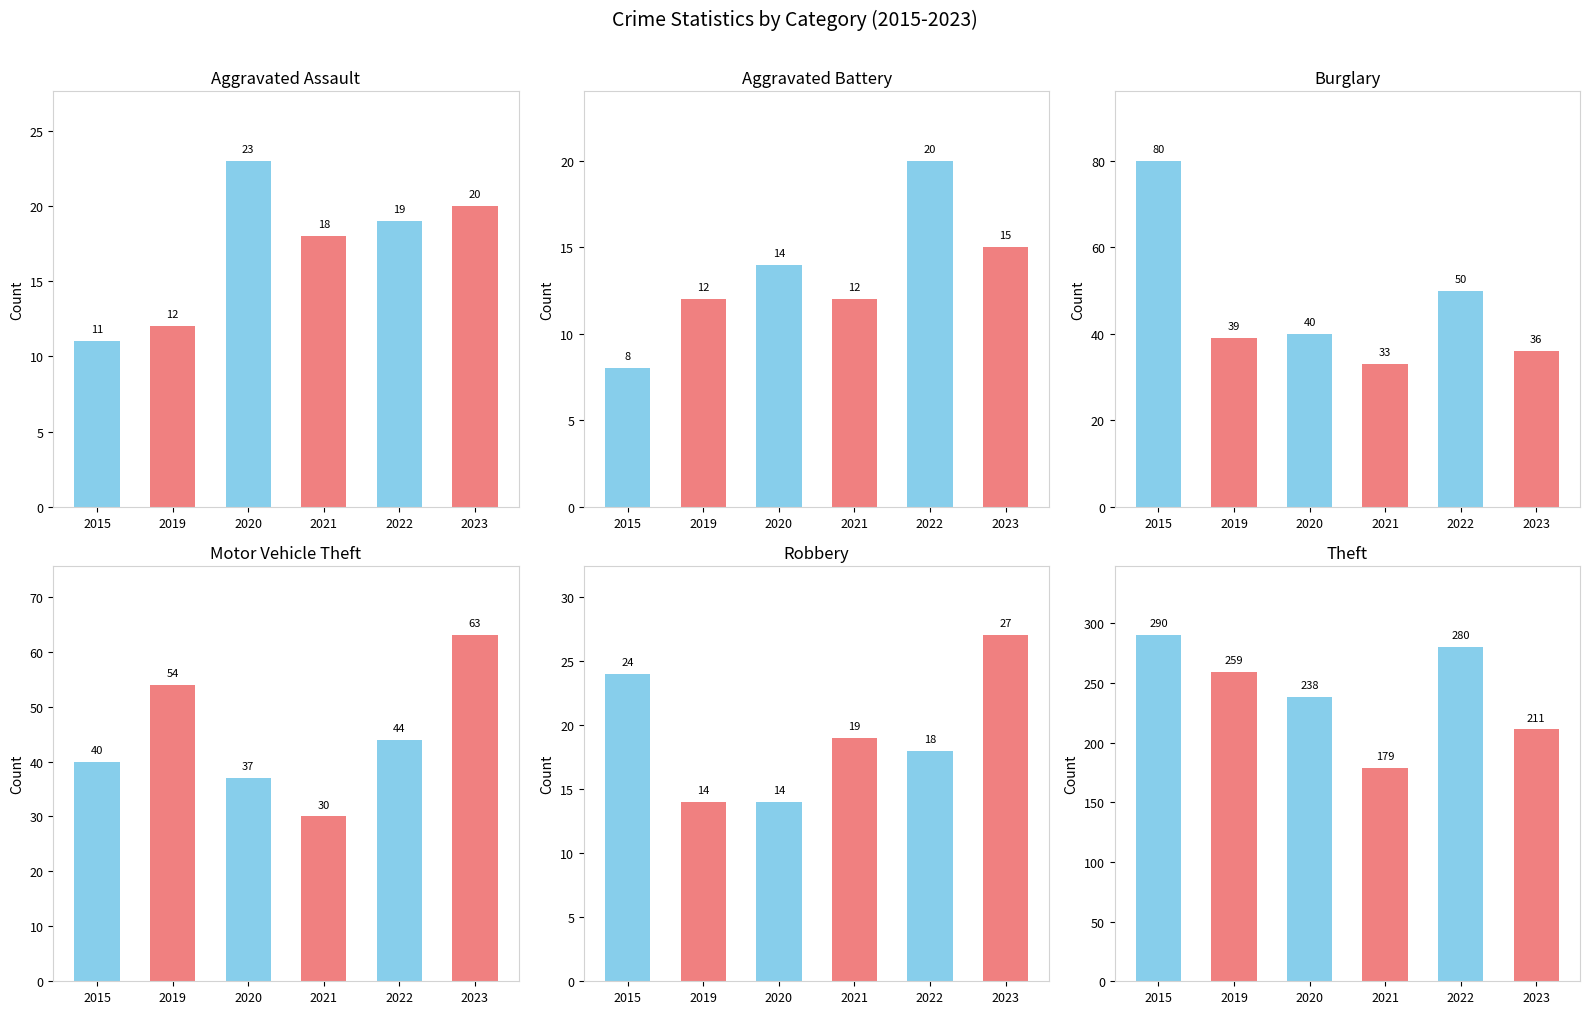

Is the value of Robbery at 2021 greater than the value of Theft at 2019?

No